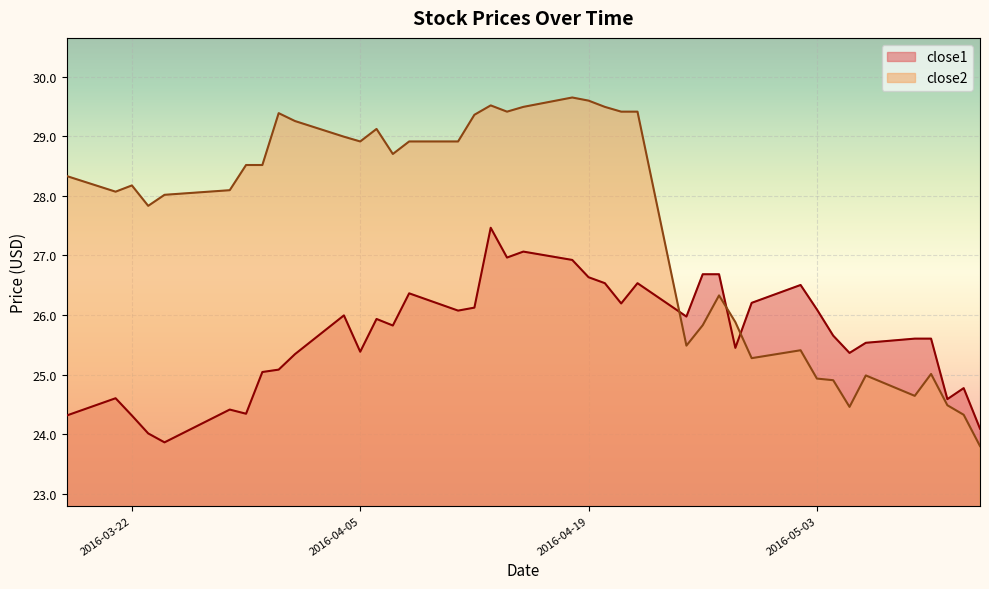

What is the spread (max minus min) of values at 2016-05-11?

0.1